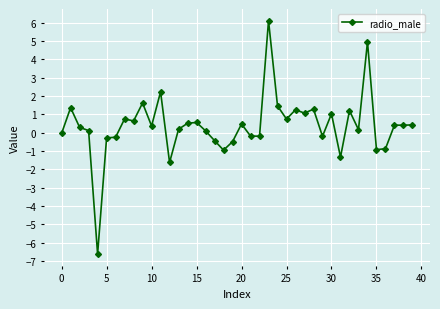

What is the average value?

0.4